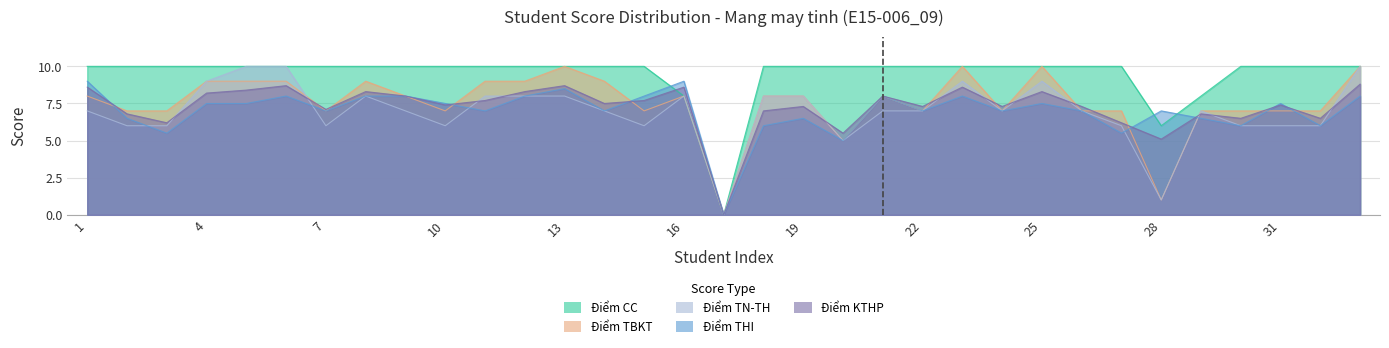

What is the total value across all series at 9?

41.0